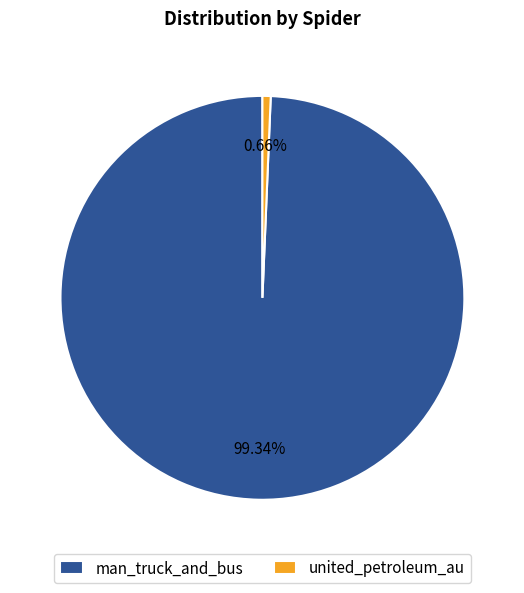

Count the number of slices in the pie.

2